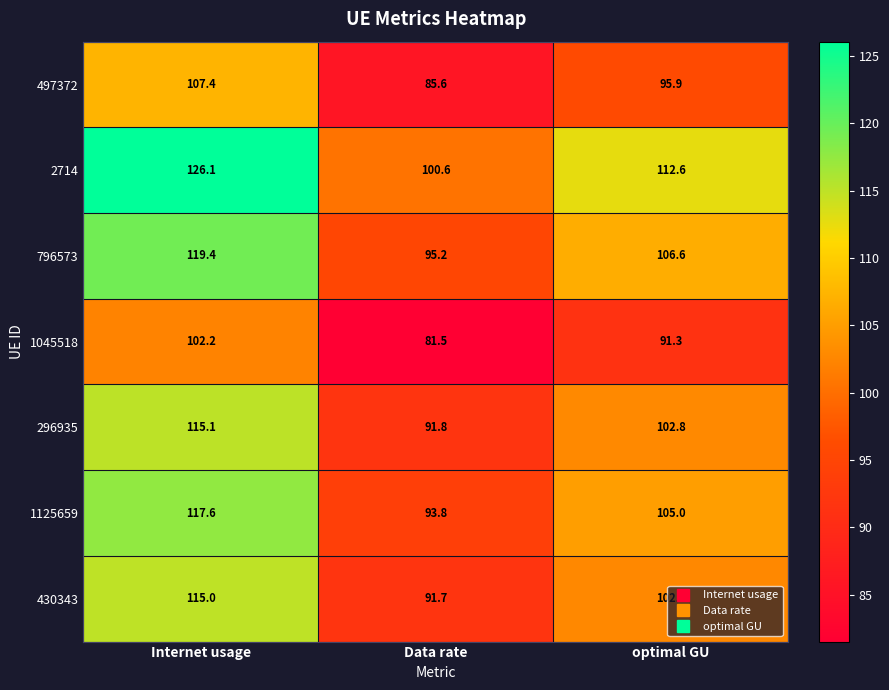

The 430343 series shows 115.0 at Internet usage. True or false?

True